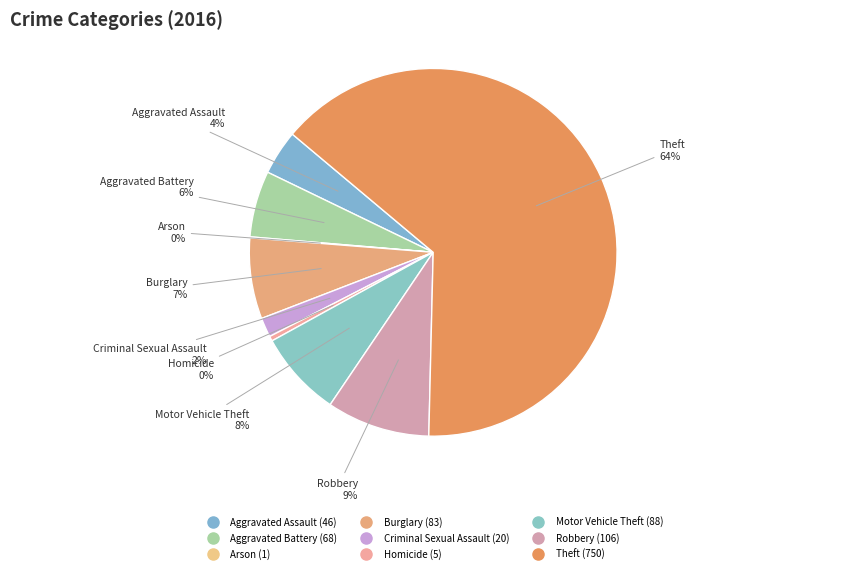

What is the majority slice?

Theft